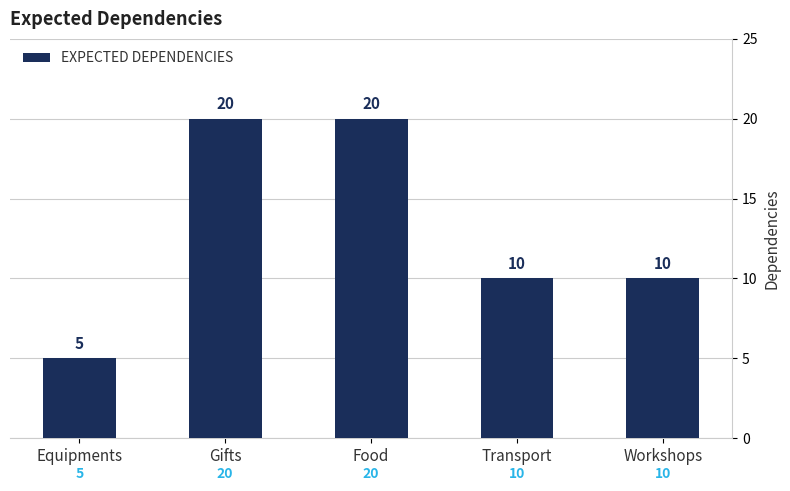

Does the chart contain any negative values?

No